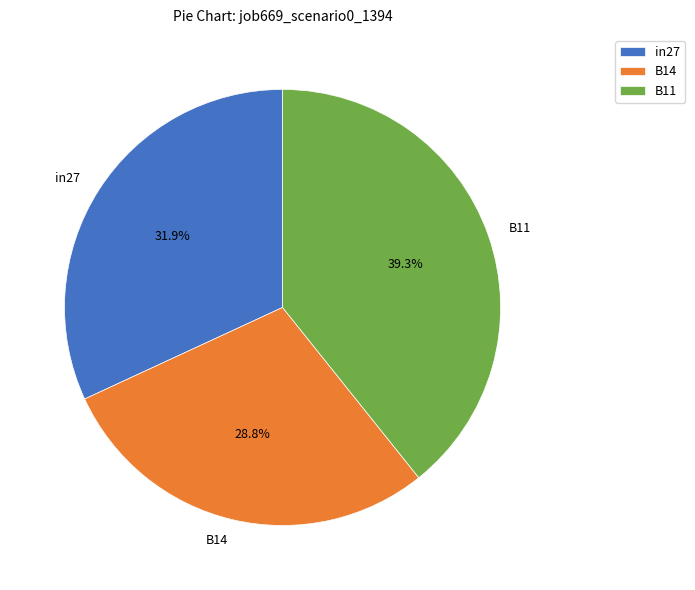

Is it true that B14 is 29% of the pie?

True